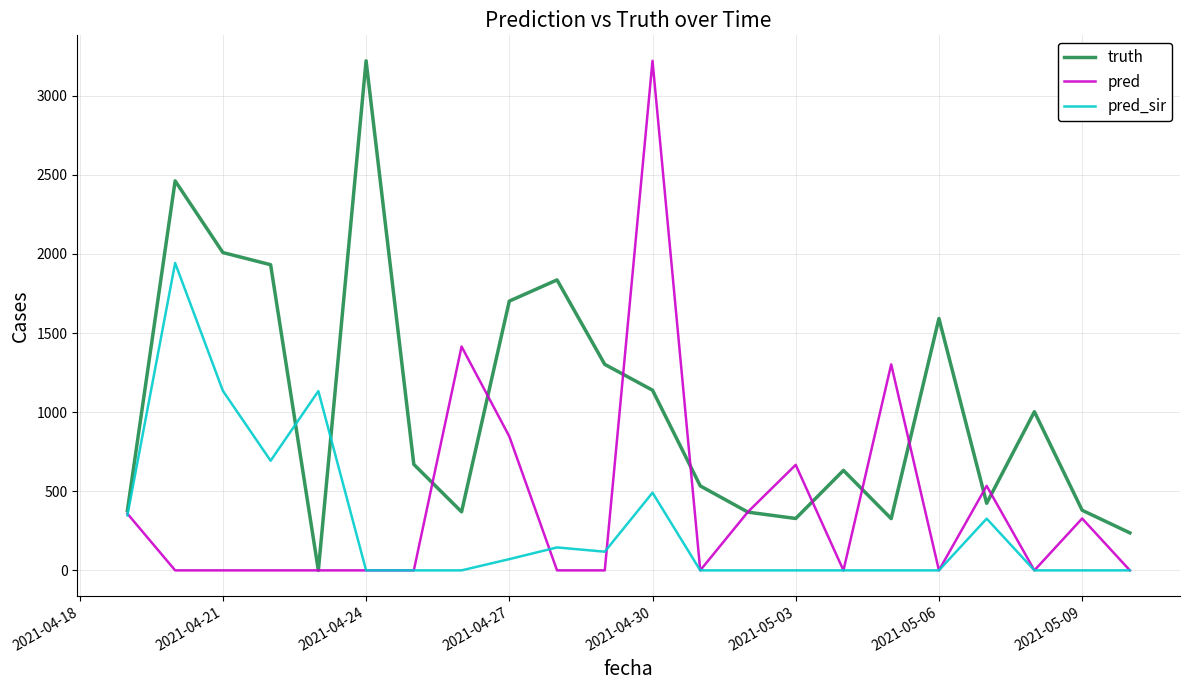

List the series in order of their overall mean, highest first.

truth, pred, pred_sir